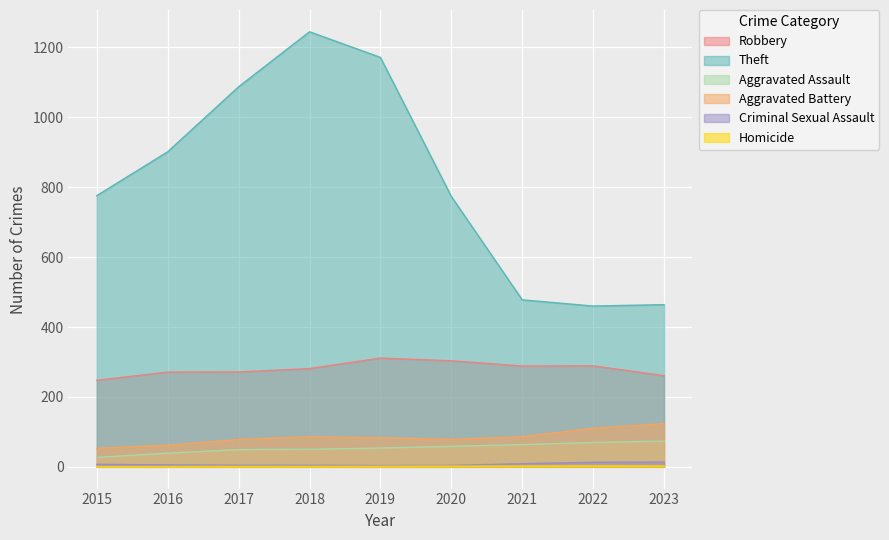

Which has a higher value, 2015 or 2016?

2016